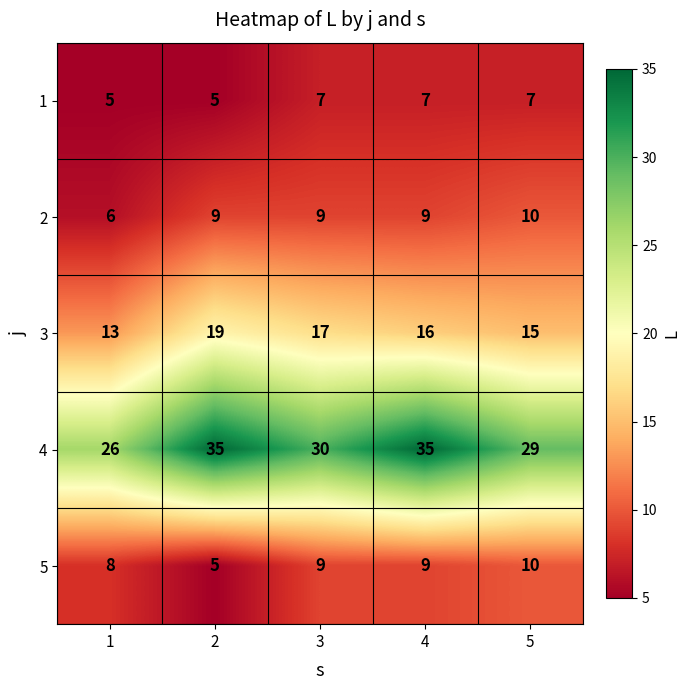

Is it true that 2 equals 6 at 1?

True